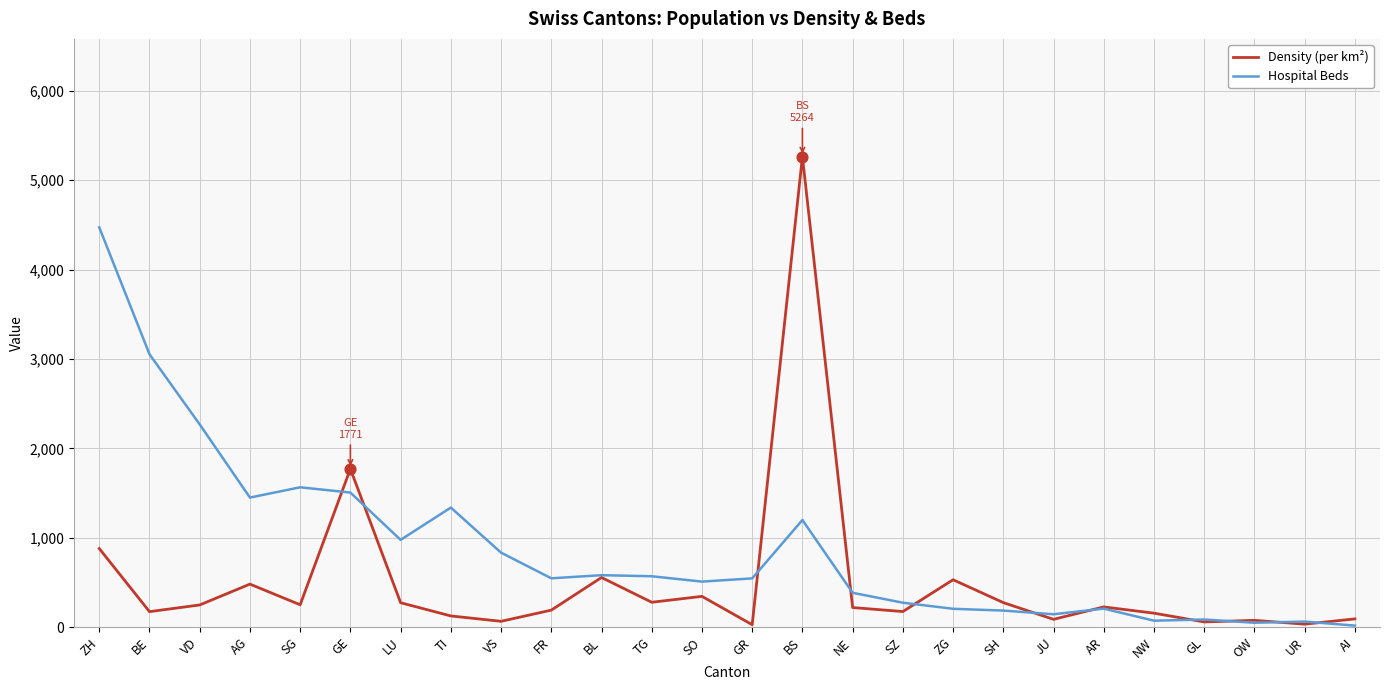

Which series has the largest total across all categories?

Hospital Beds